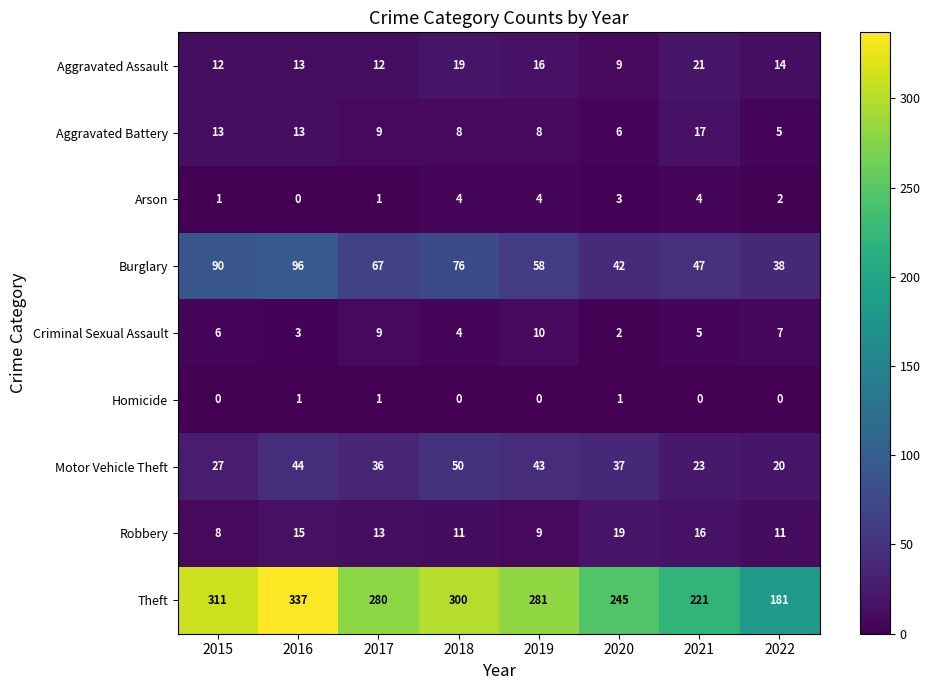

What is the sum of all Motor Vehicle Theft values?

280